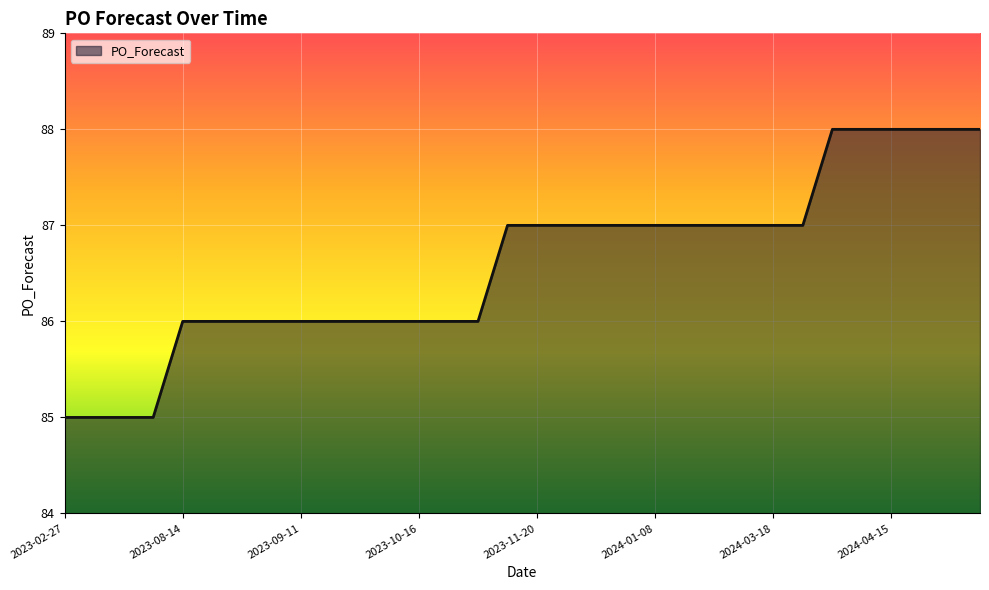

What is the minimum value shown in the chart?

85